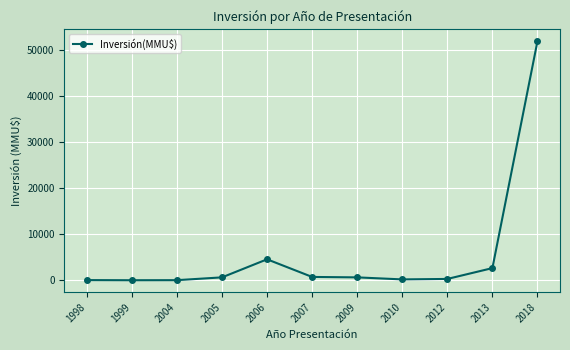

True or false: the data has more than 0 interior local peaks.

True